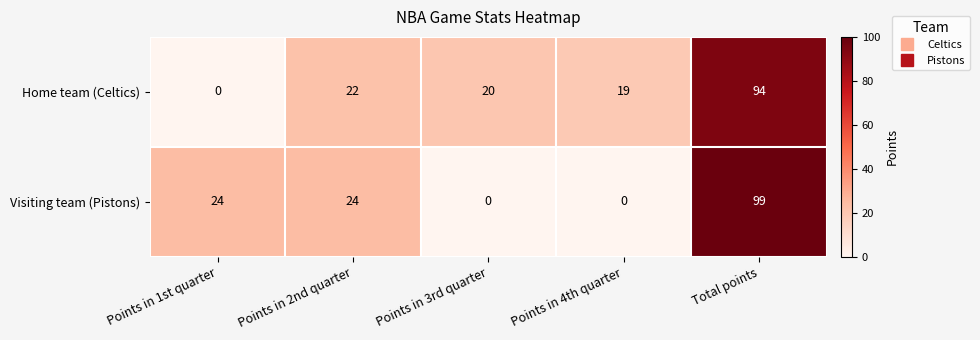

The value of Visiting team (Pistons) at Points in 2nd quarter is 24. True or false?

True